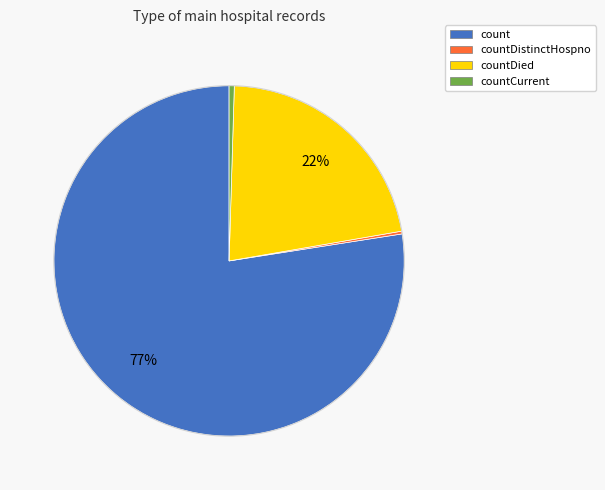

Which category has the biggest portion of the pie?

count